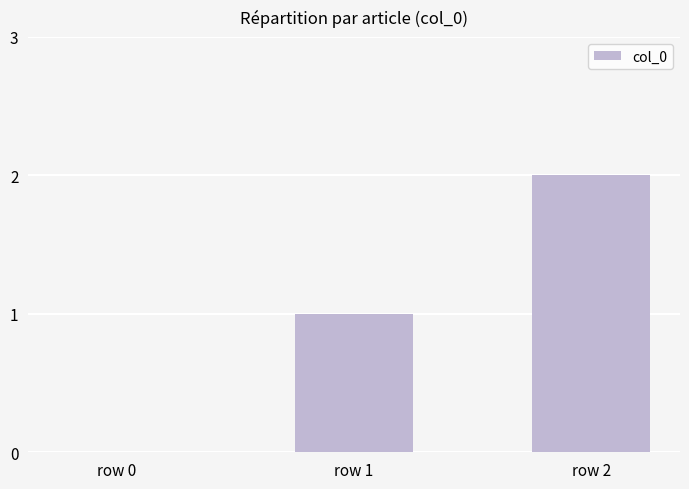

How many positive values are there?

2